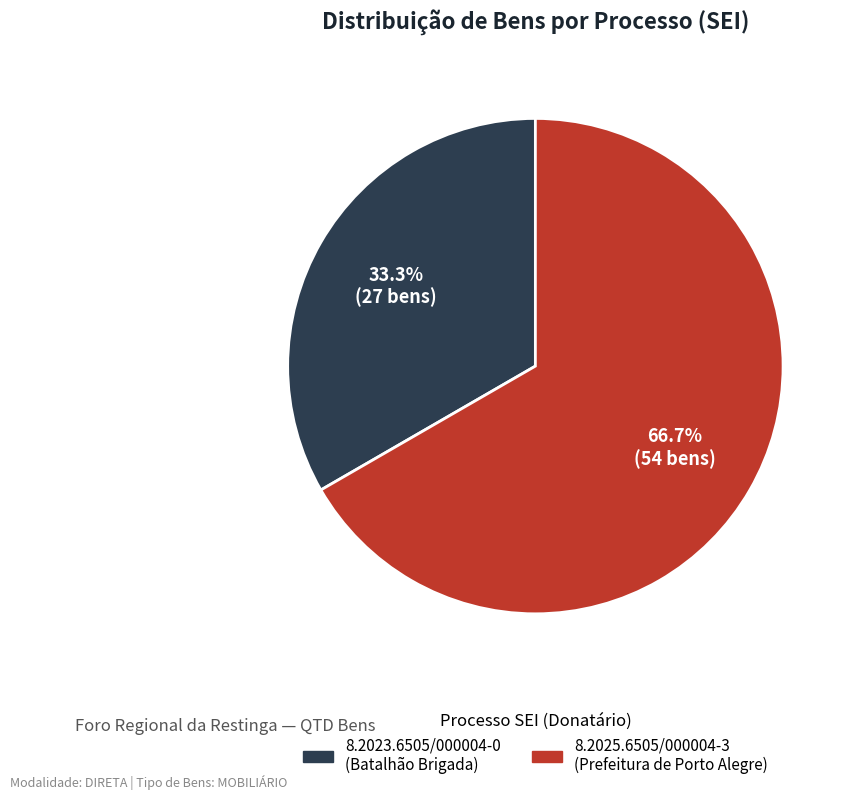

How many segments does this pie chart have?

2